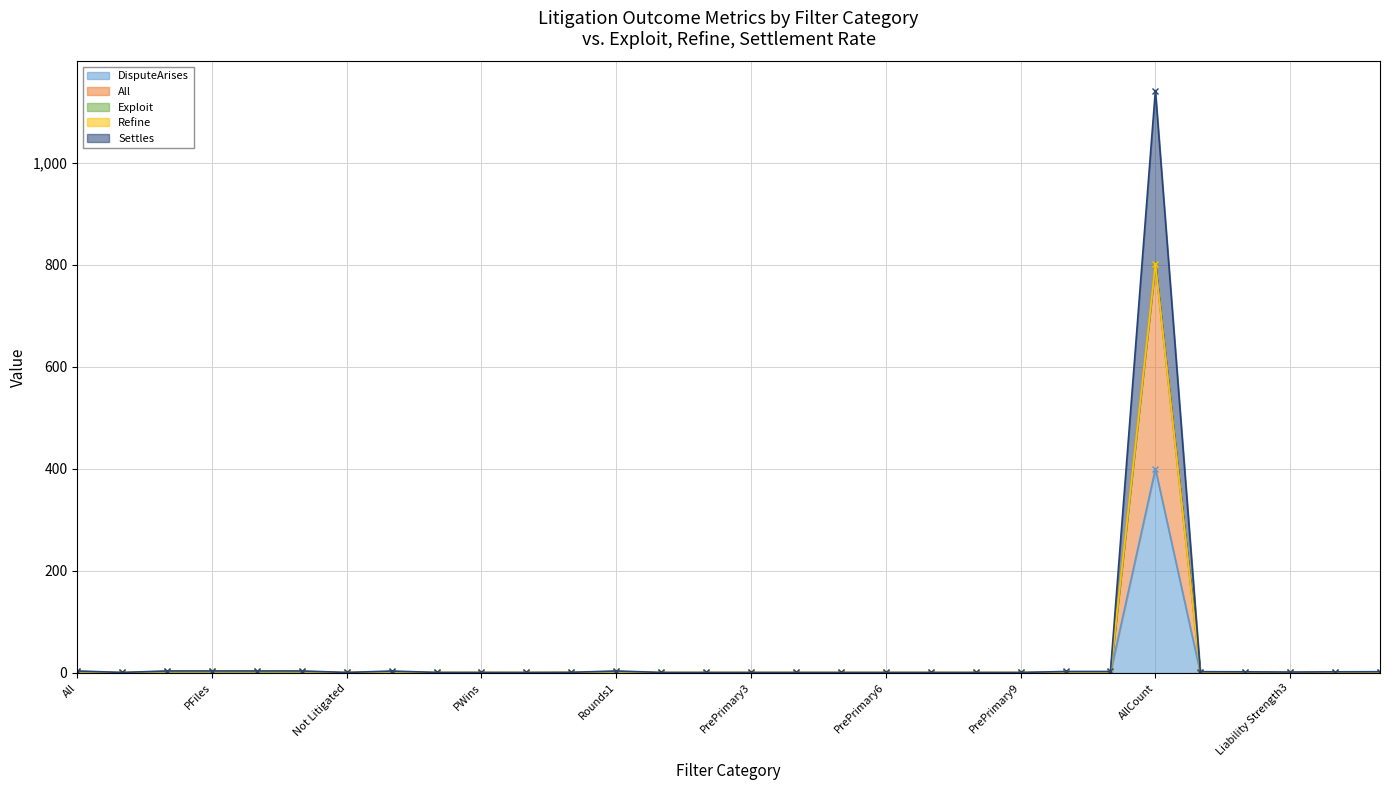

In All, how many points are lower than both neighbors (excluding endpoints)?

5